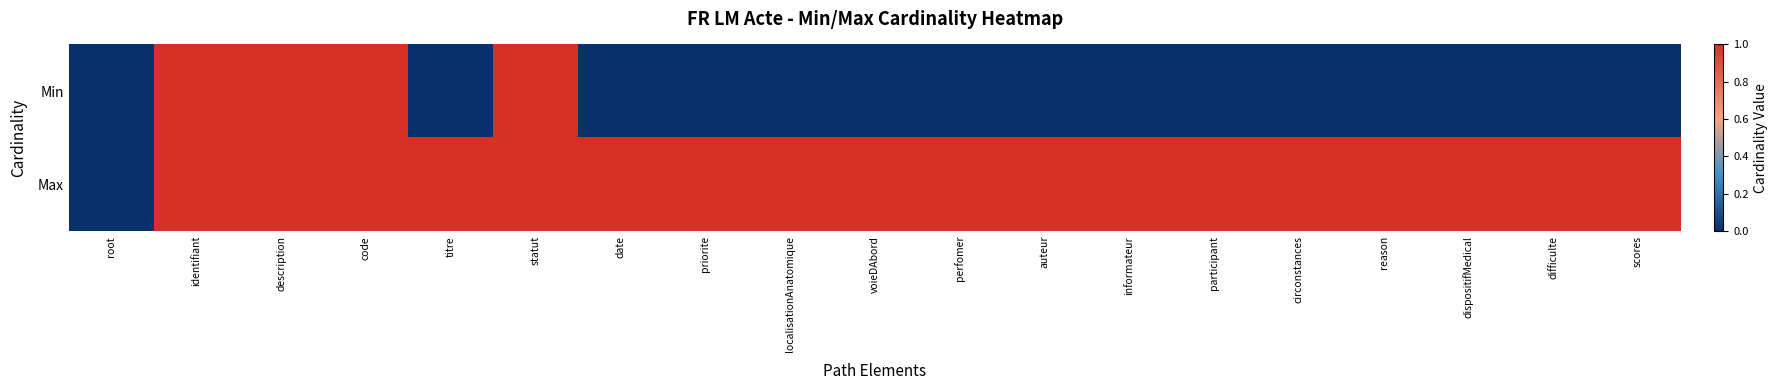

Which label corresponds to the smallest value in the chart?

root